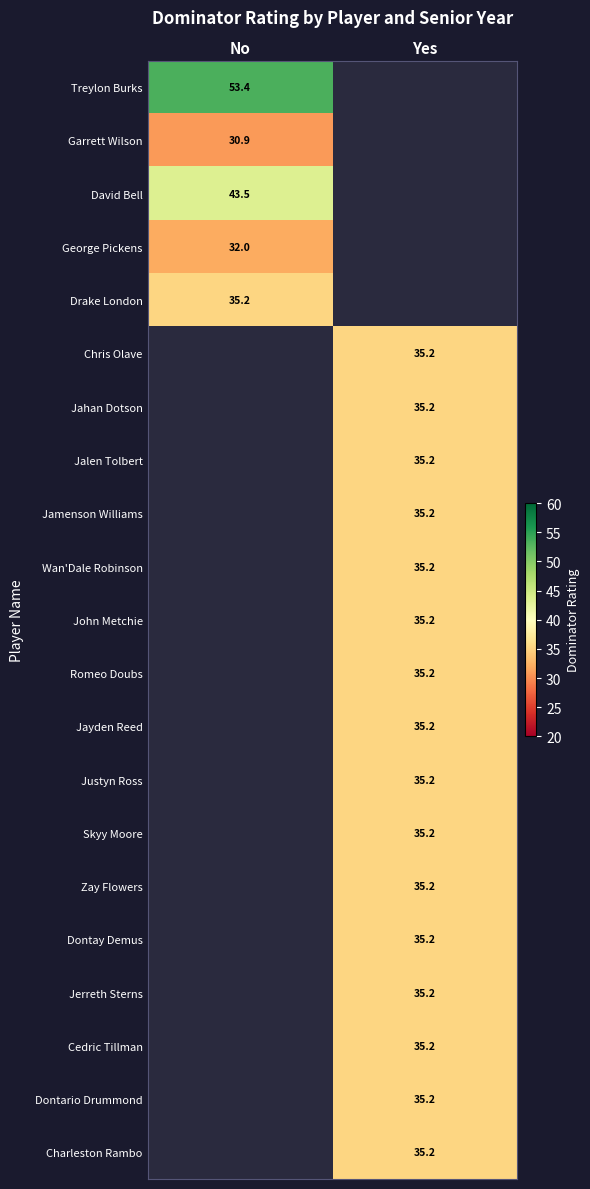

Is it true that Drake London equals 21.9 at No?

False